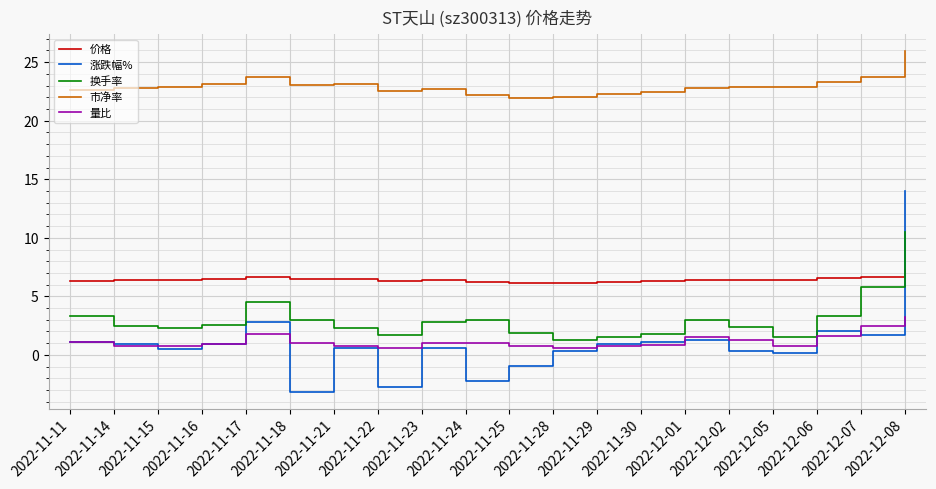

True or false: 市净率 has a value of 31.0 at 2022-11-24.

False